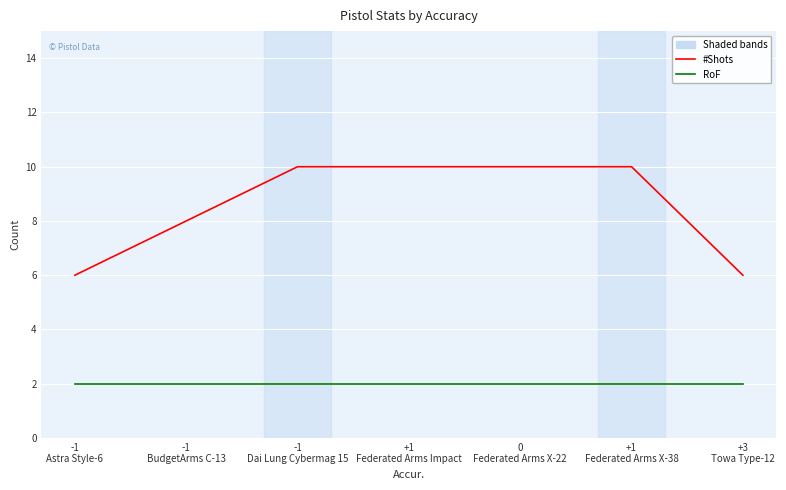

What is the lowest value of the #Shots series?

6